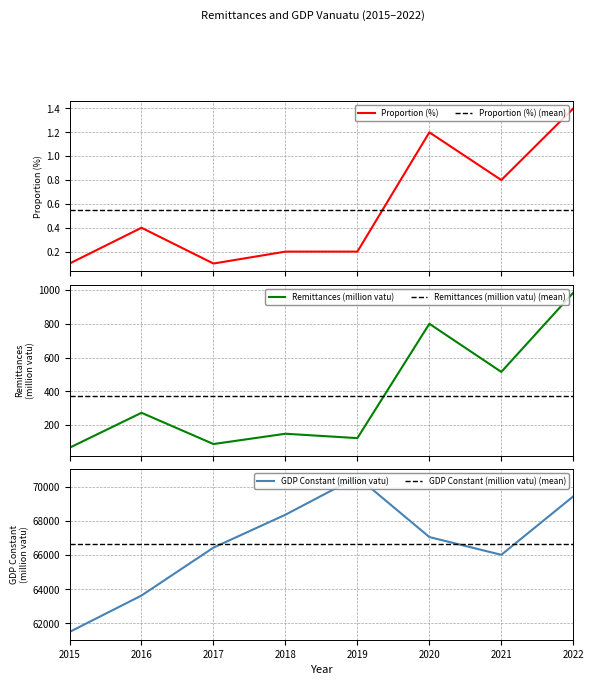

What are all the series names shown in the legend?

Proportion (%), Proportion (%) (mean), Remittances (million vatu), Remittances (million vatu) (mean), GDP Constant (million vatu), GDP Constant (million vatu) (mean)